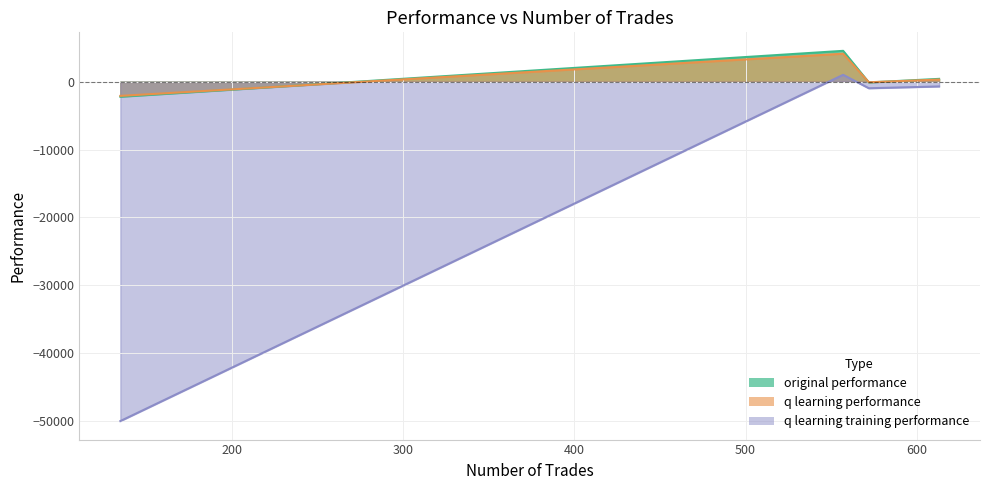

What is the minimum value for q learning training performance?

-50000.0